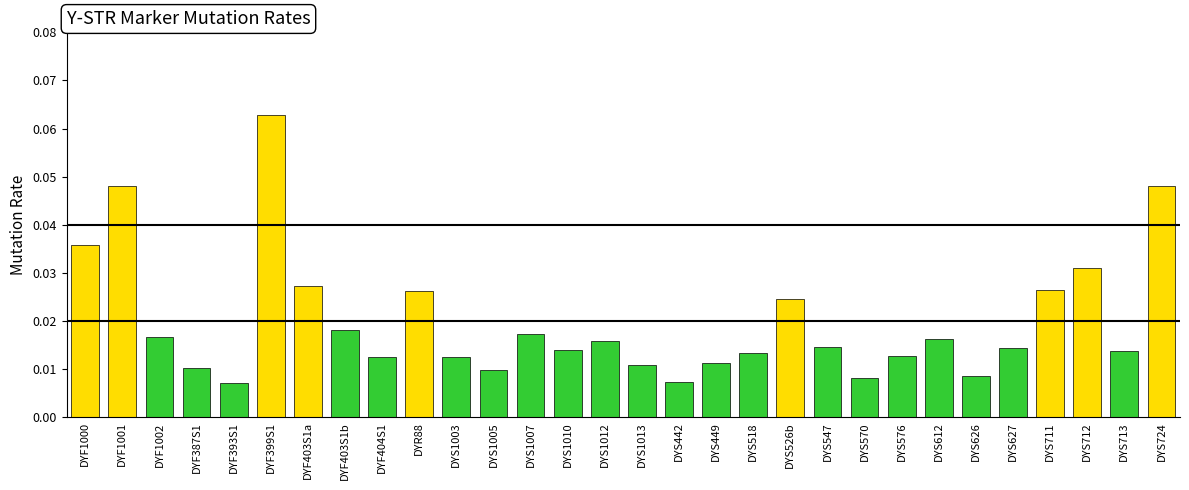

What is the label of the 1st bar from the right?

DYS724